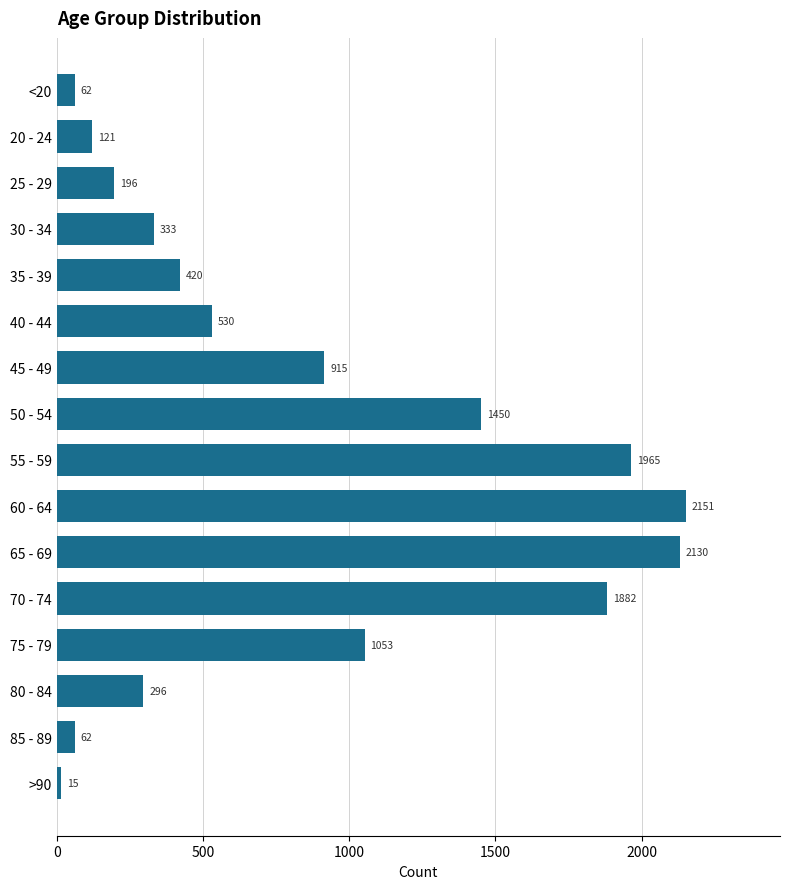

What position from the top is 50 - 54?

8